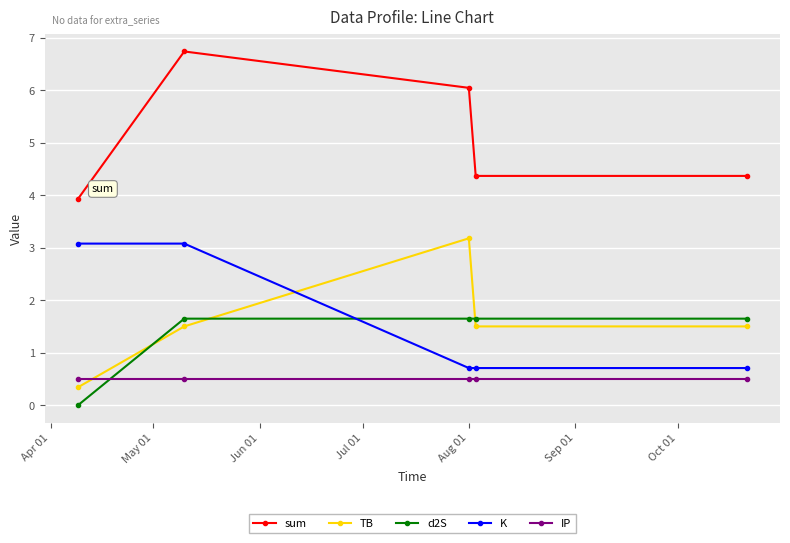

What is the highest value of the K series?

3.1